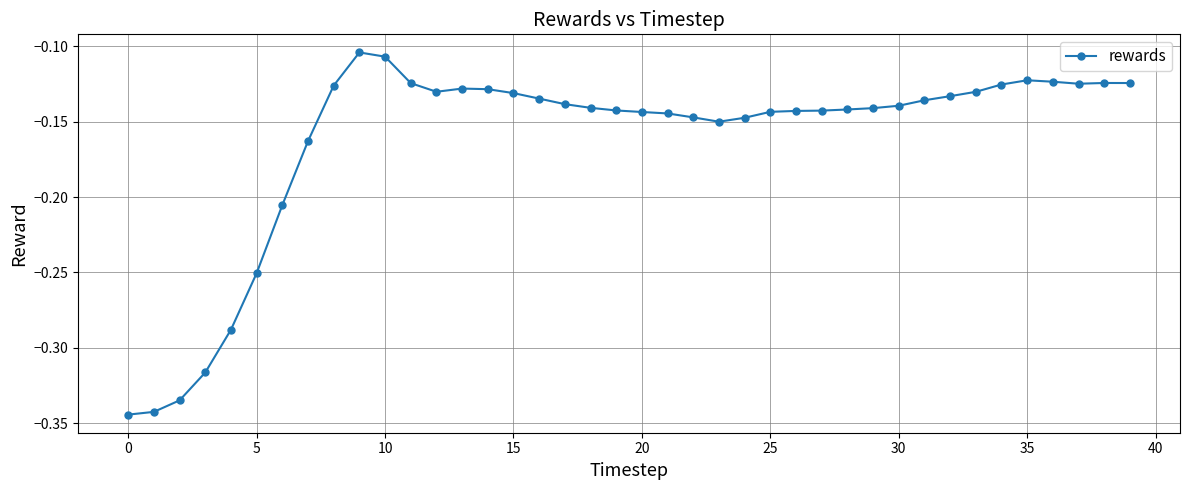

What is the sum of all values?

-6.5